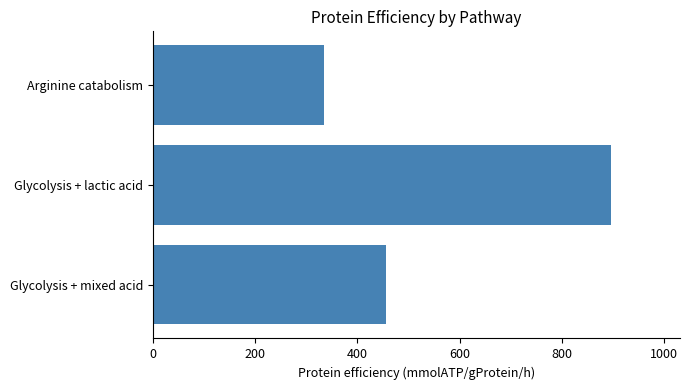

What is the smallest value displayed?

334